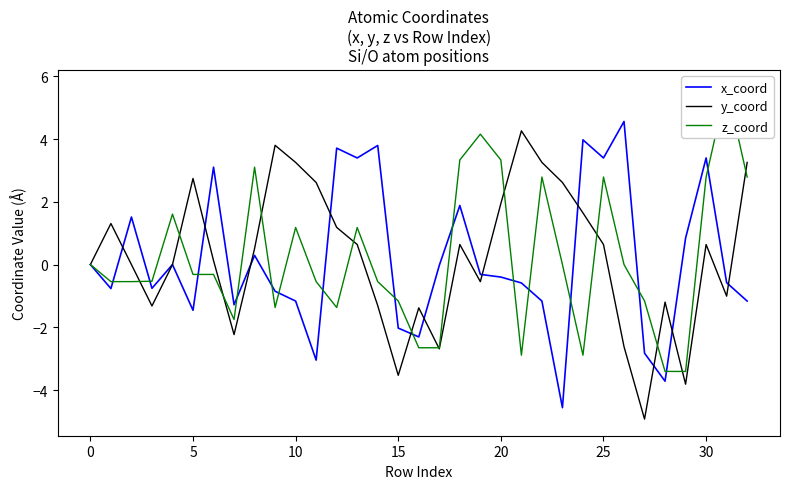

The value of y_coord at 35 is 0.2. True or false?

False